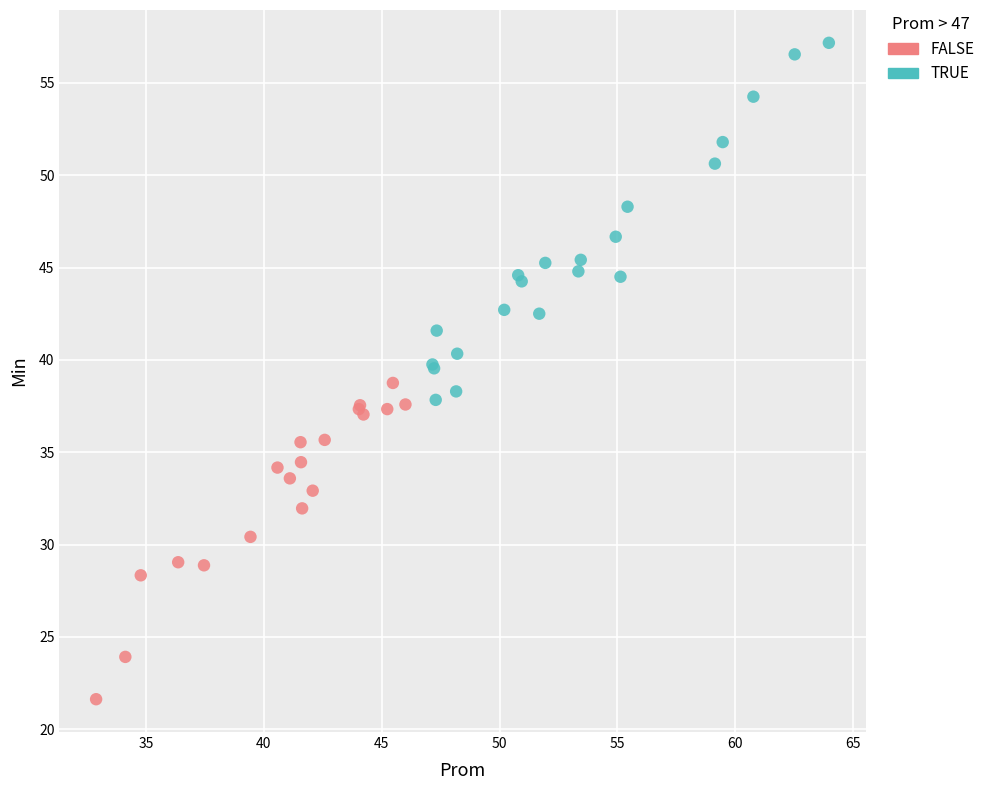

Which series reaches the maximum Y coordinate?

TRUE